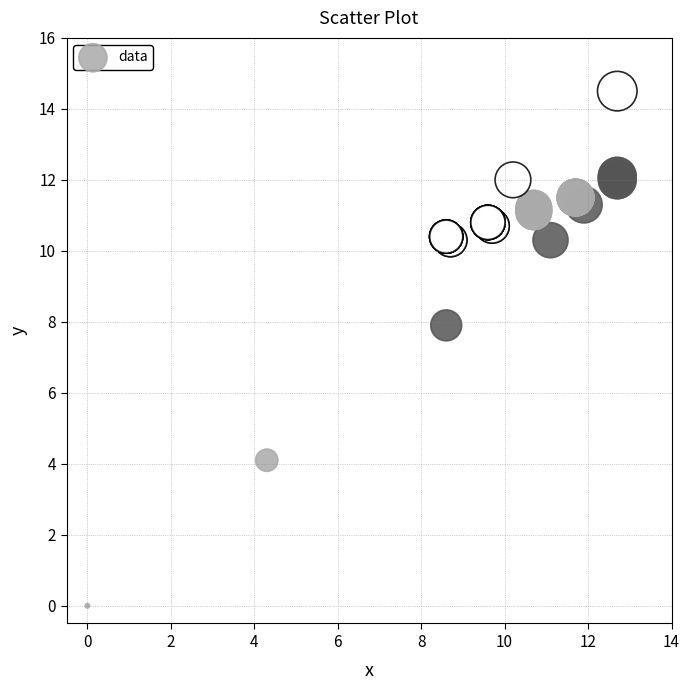

What Y value in the scatter plot is closest to 7?

7.9